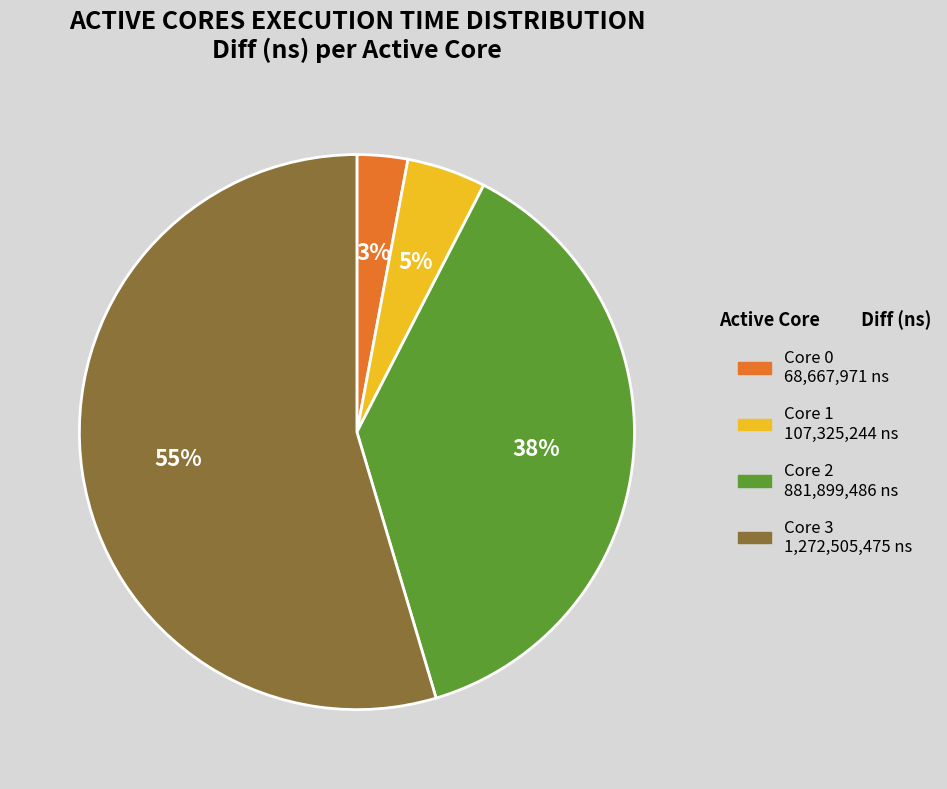

Is there a majority slice in this chart?

Yes